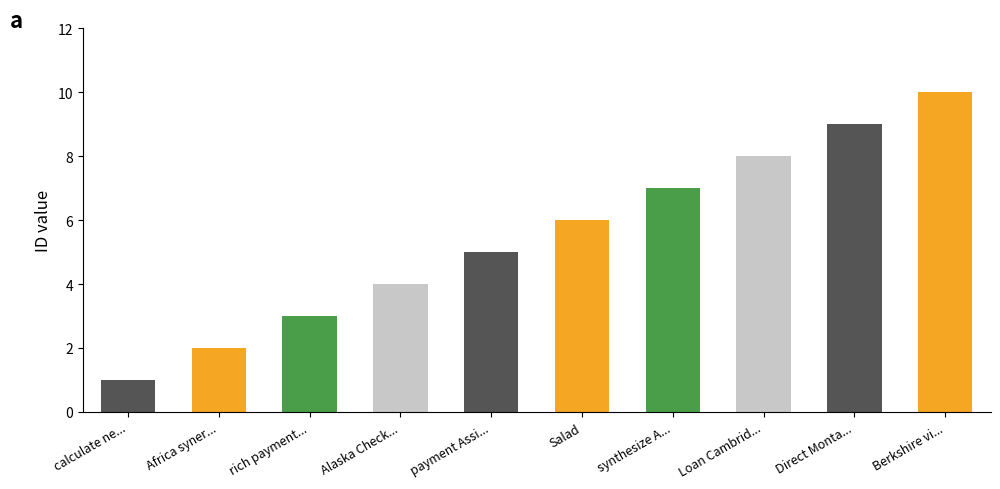

Is it true that the value at Africa synergy Albania is 3?

False